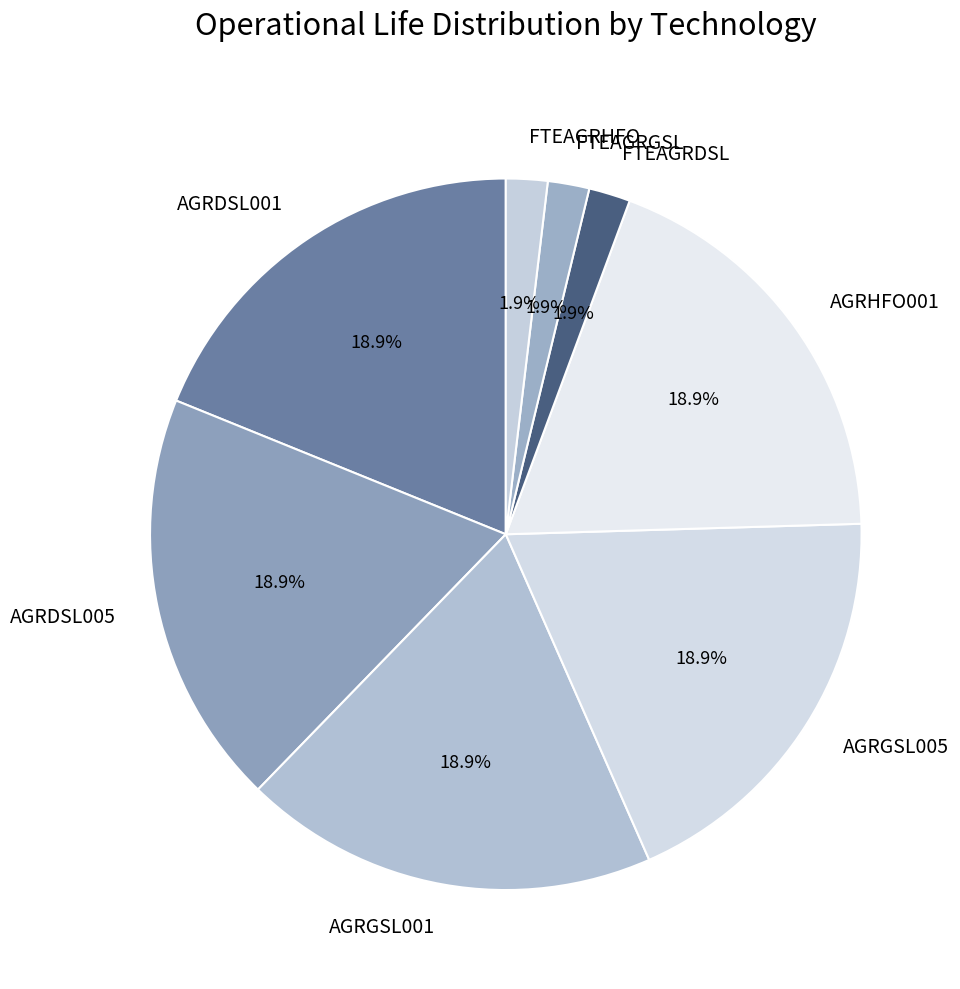

Count the number of slices in the pie.

8